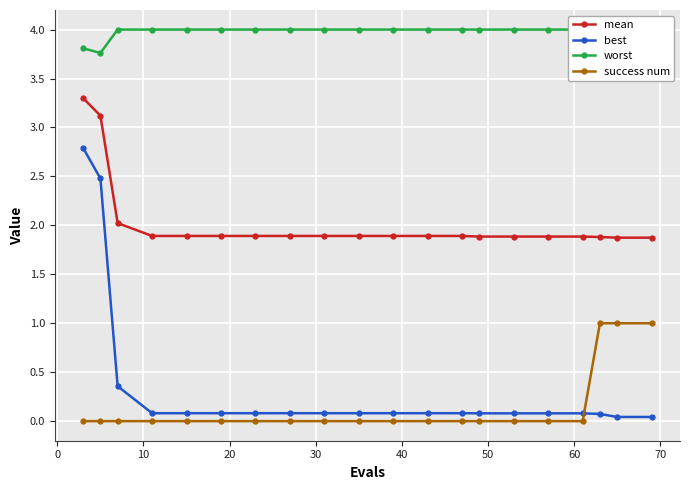

What is the value of the mean point at the 13th from the left?

1.9